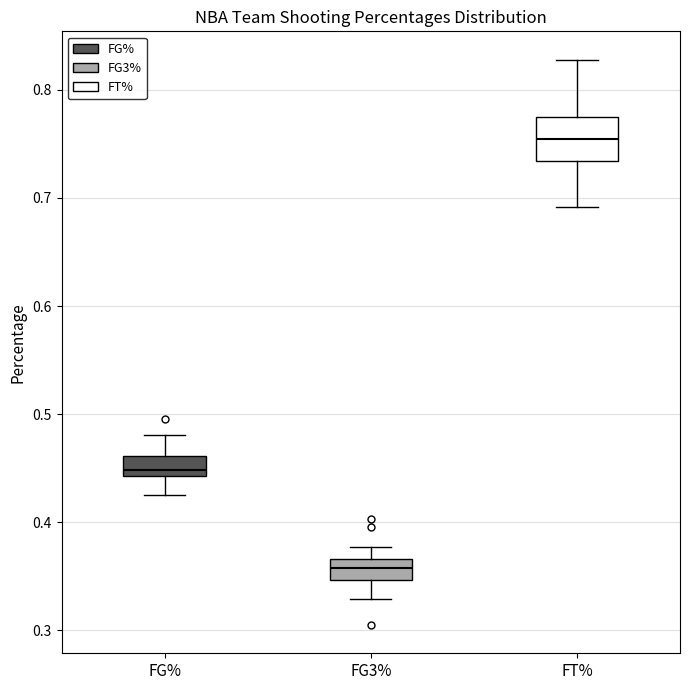

Comparing the boxes themselves (not the whiskers), which one is the tallest?

FT%